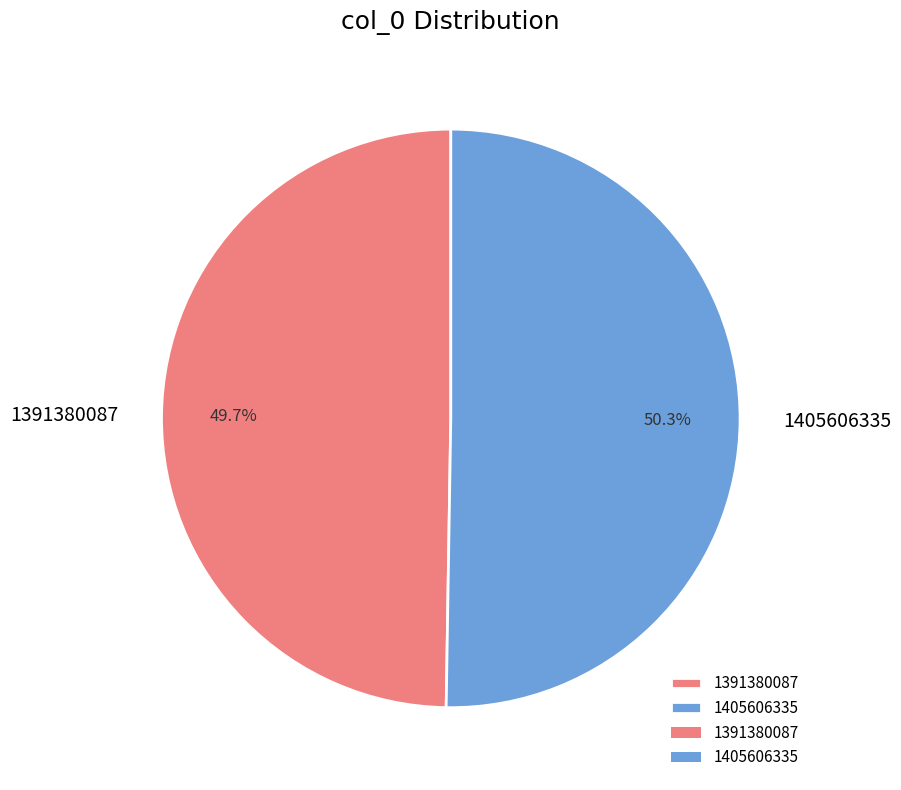

To the nearest percent, what percentage of the pie is 1391380087?

50%